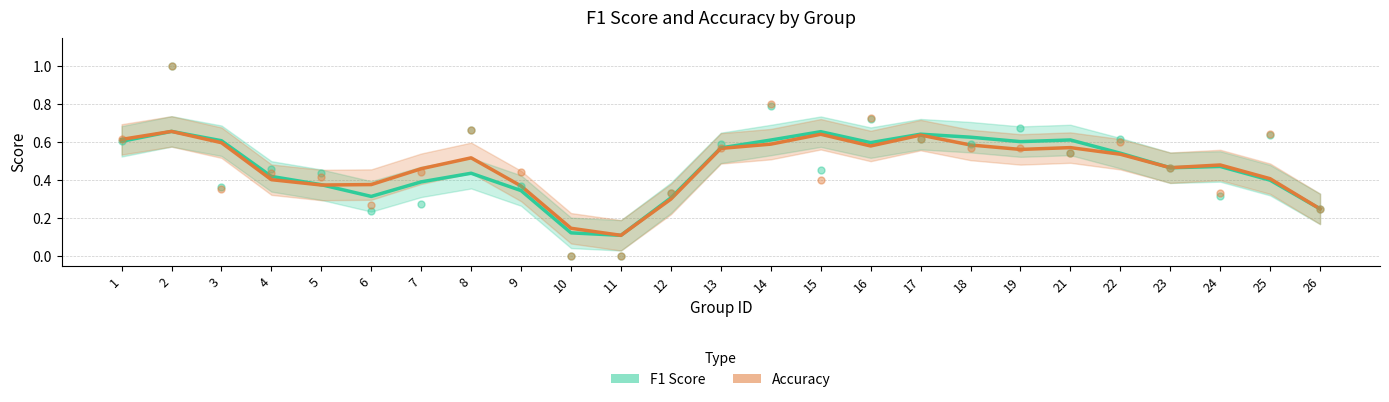

Which series reaches the minimum Y coordinate?

f1